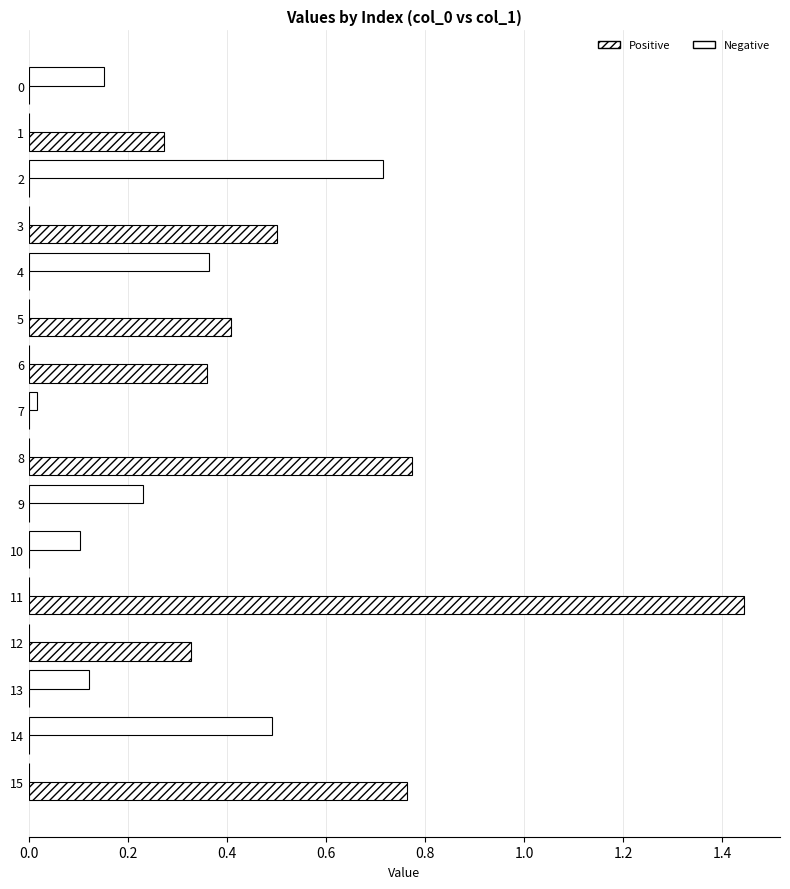

How many series are shown in this chart?

2